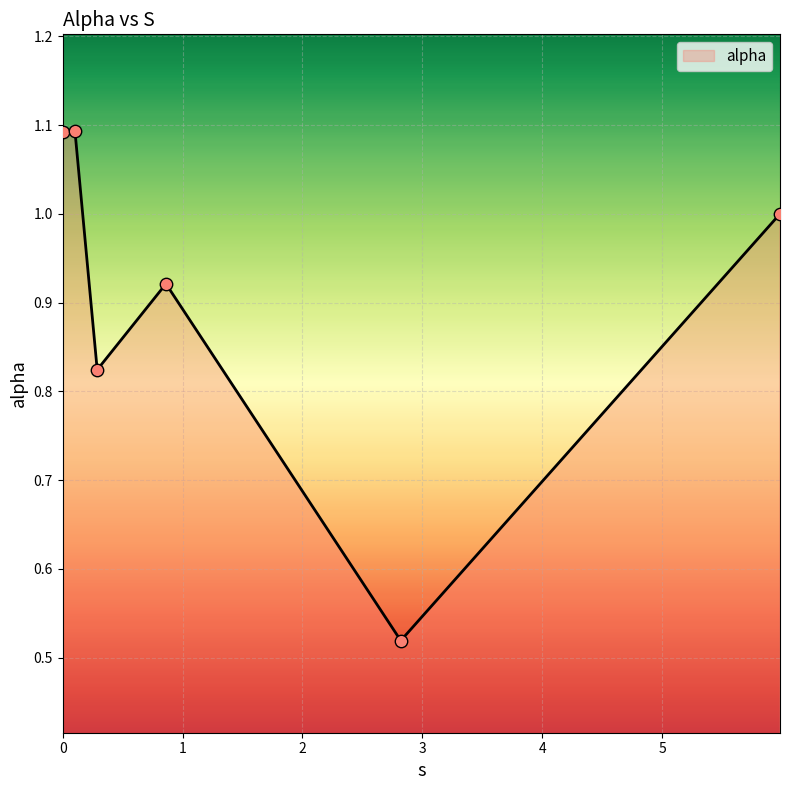

What is the sum of all values?

5.4